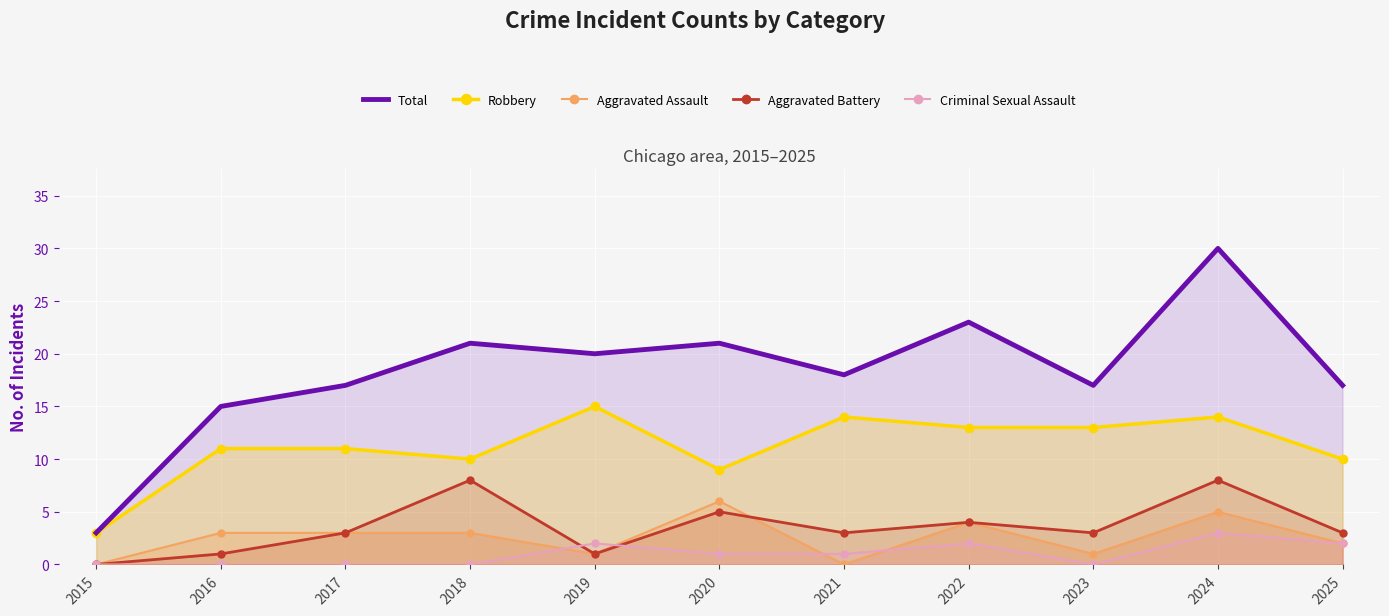

What is the total value across all series at 2015?

6